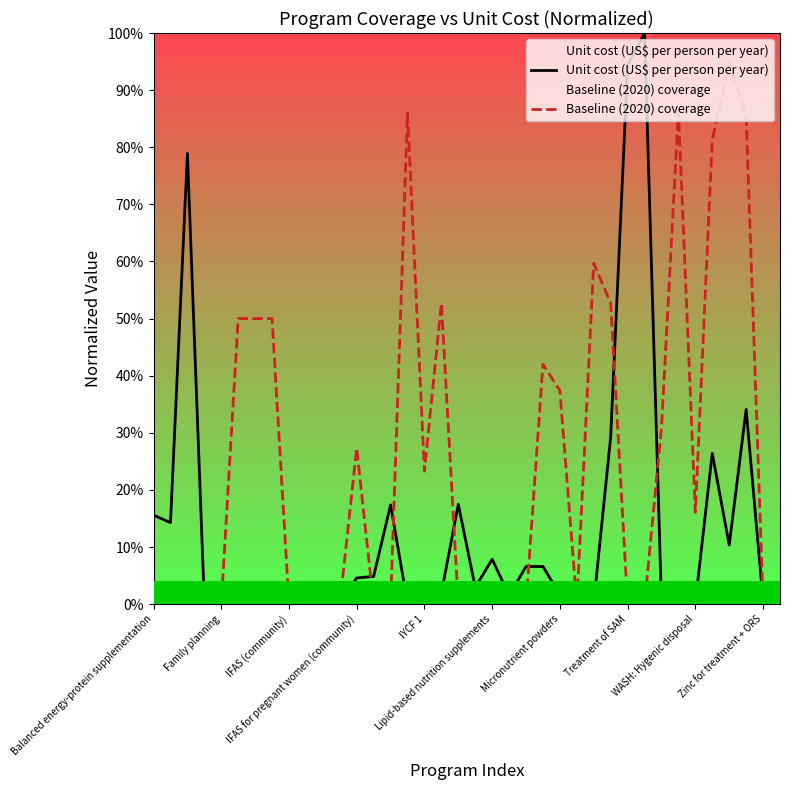

At how many categories does at least one series exceed 0?

38